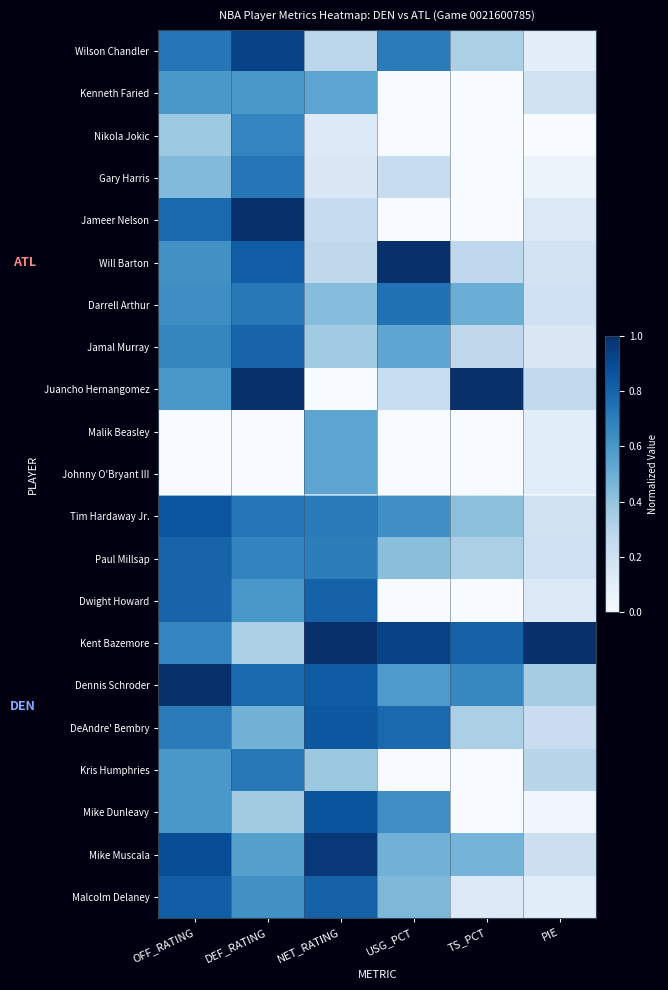

Which label corresponds to the smallest value in the chart?

USG_PCT